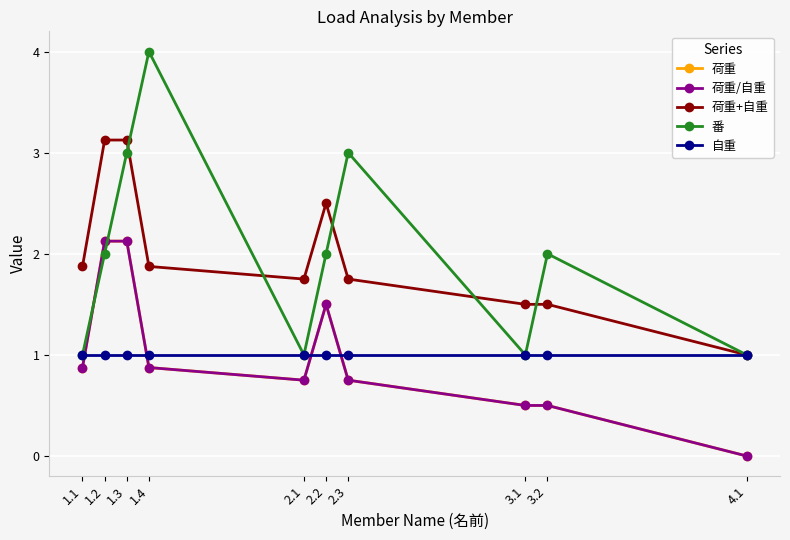

True or false: 荷重 and 荷重/自重 intersect in this chart.

False